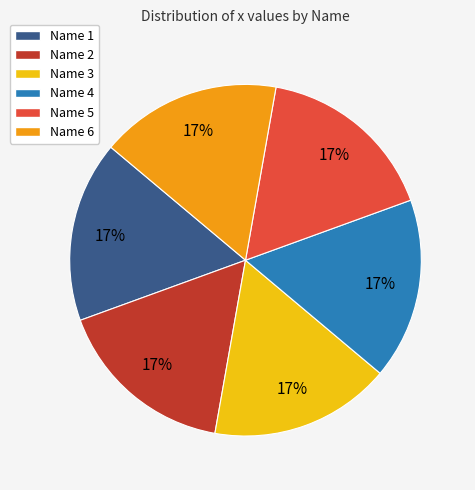

To the nearest percent, what is the average slice percentage?

17%